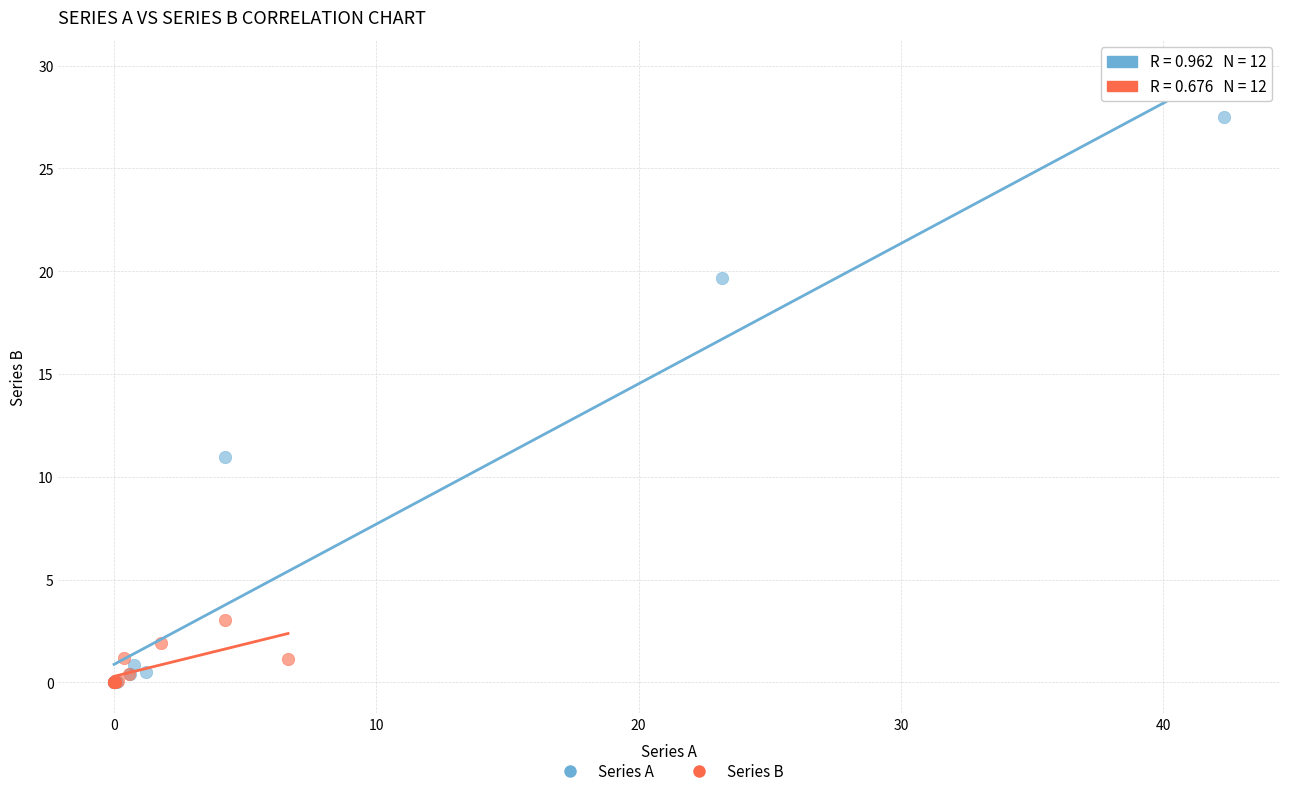

Which series has the widest spread of Y values?

Series A